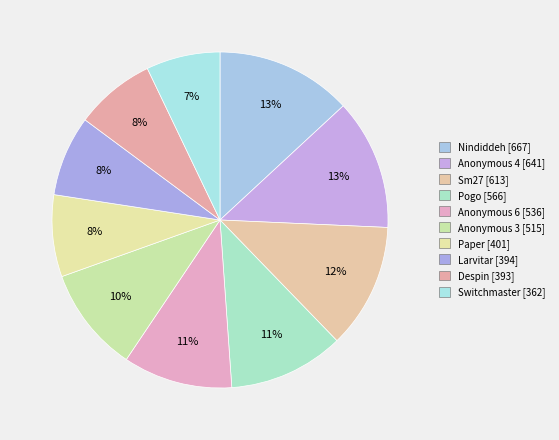

What is the total percentage of Nindiddeh and Larvitar?

20.9%